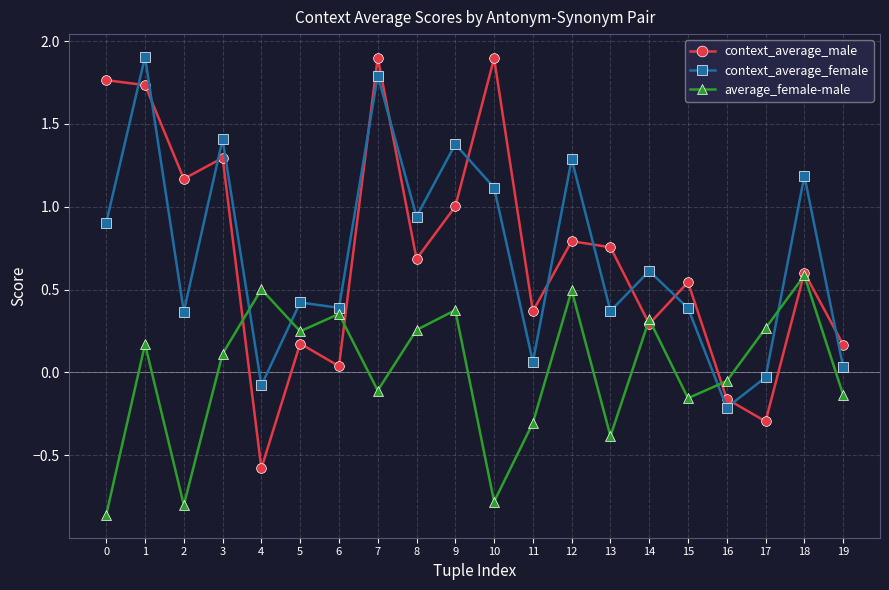

Which series has the largest range (max minus min)?

context_average_male